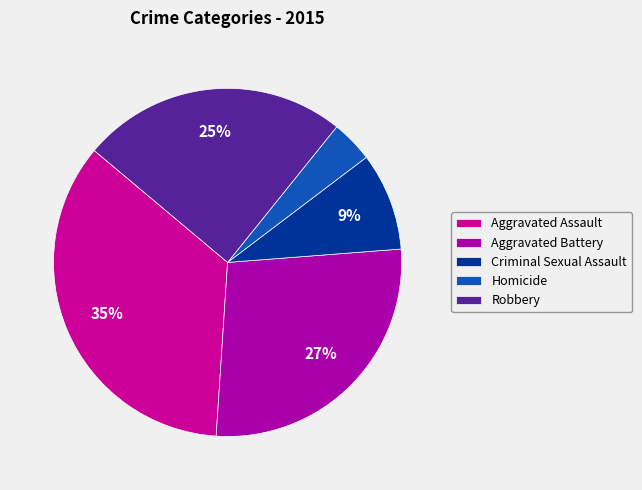

What portion of the pie excludes Aggravated Assault?

64.9%